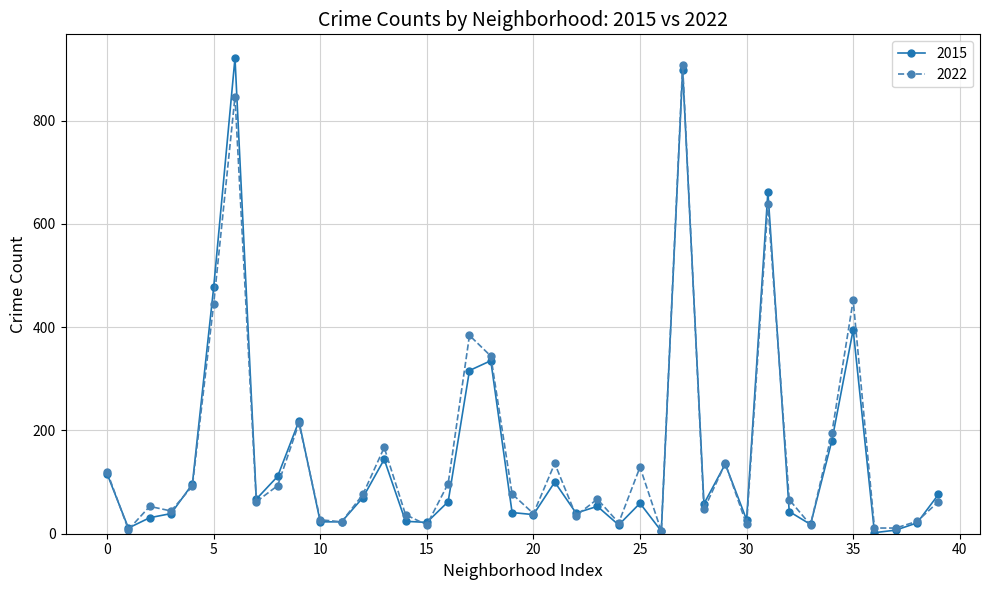

In 2022, how many points are higher than both neighbors (excluding endpoints)?

12